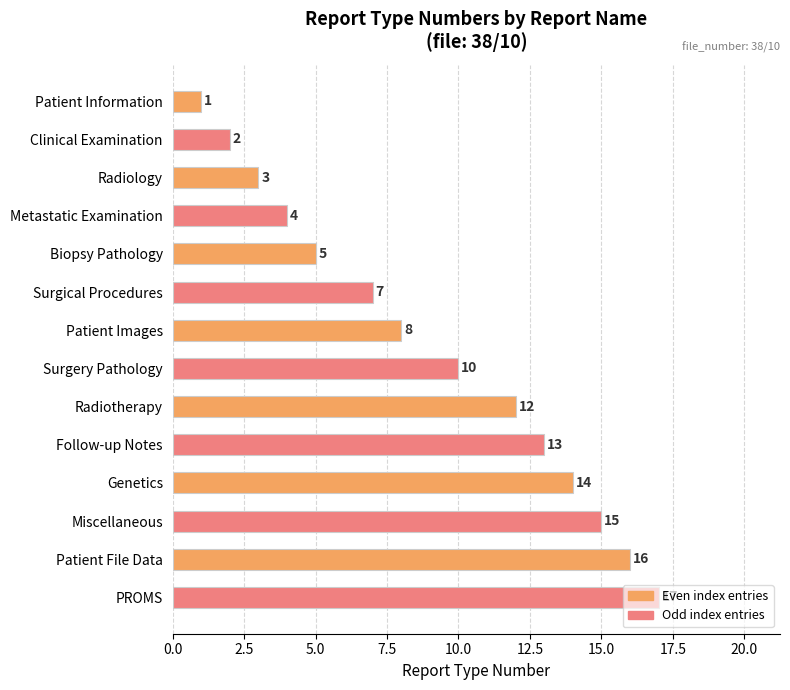

At which label is the value closest to 9?

Patient Images